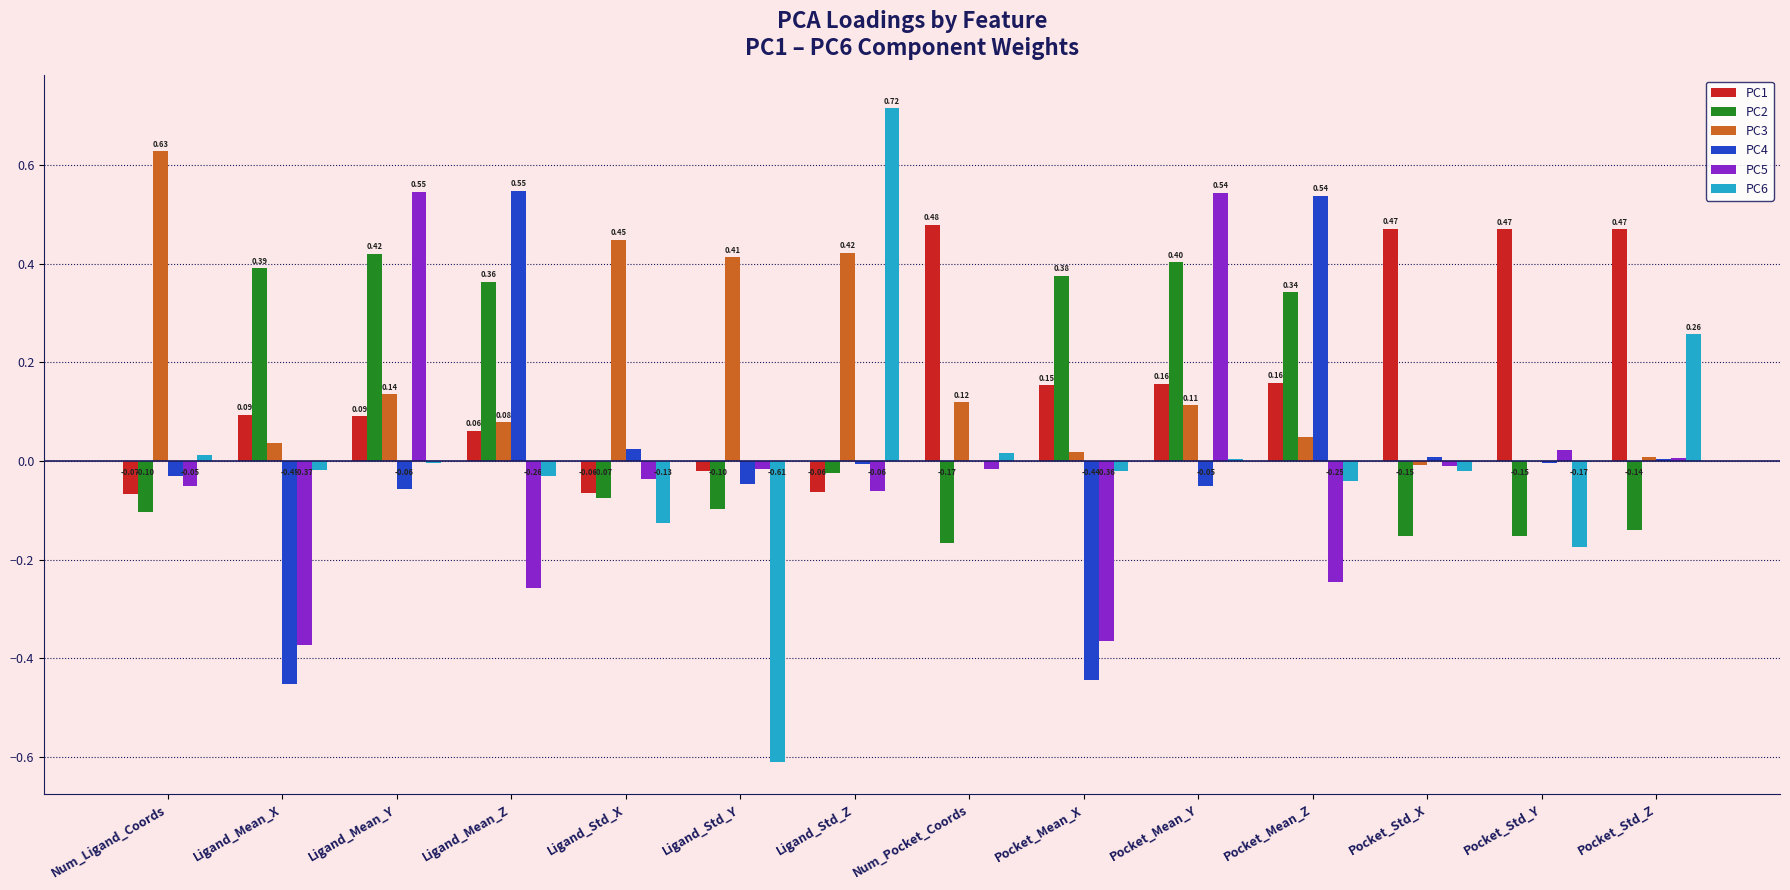

What are all the series names shown in the legend?

PC1, PC2, PC3, PC4, PC5, PC6